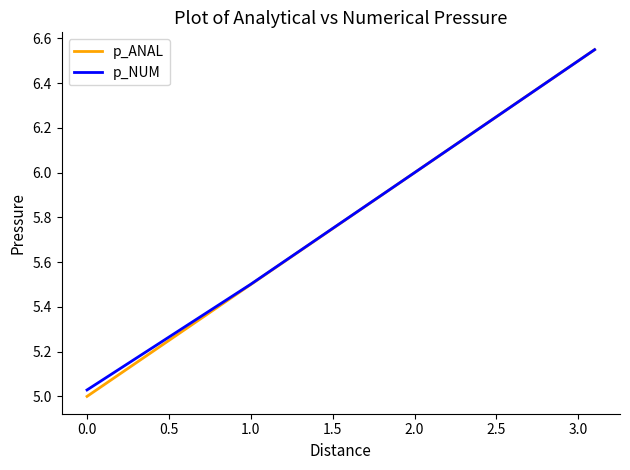

Which series has the widest spread of values?

p_ANAL